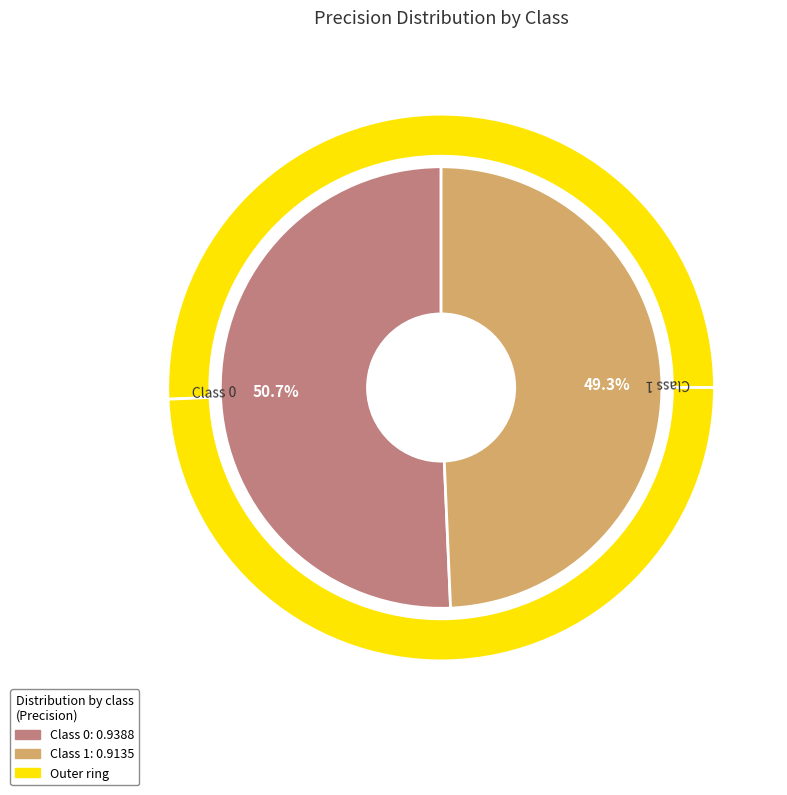

Is it true that 1 is 49% of the pie?

True